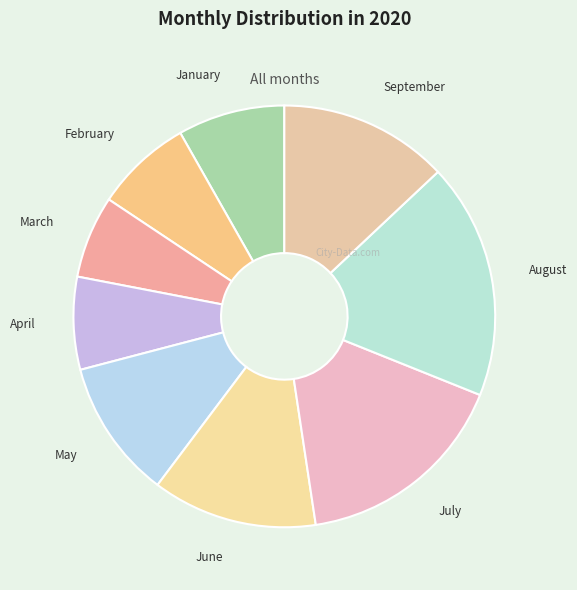

What is the ratio of the value at March to the value at May?

0.6